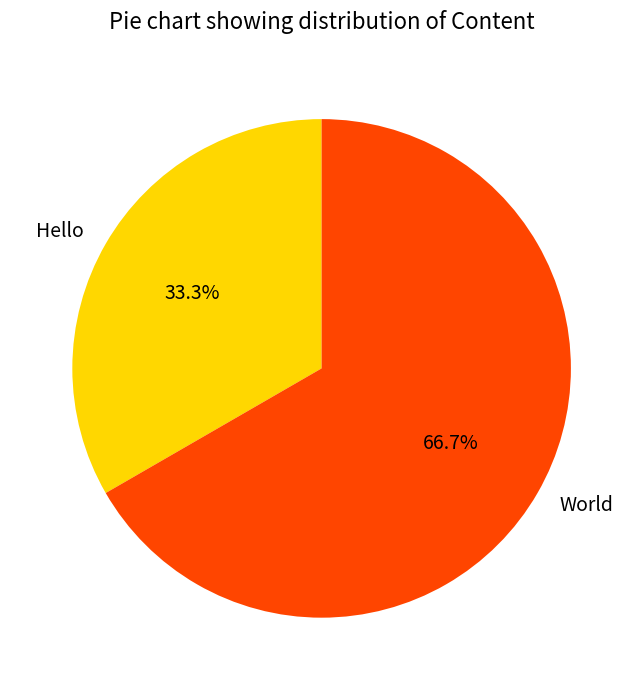

Is the sum of Hello and World greater than half?

Yes